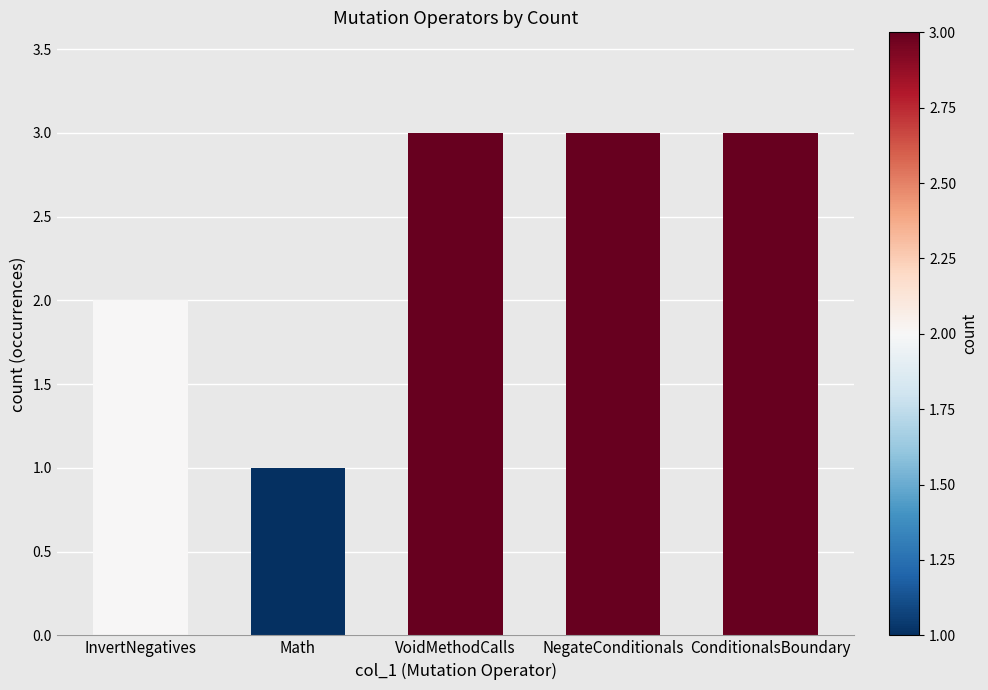

Reading left to right, transcribe all the data shown in this chart.

InvertNegatives=2	Math=1	VoidMethodCalls=3	NegateConditionals=3	ConditionalsBoundary=3